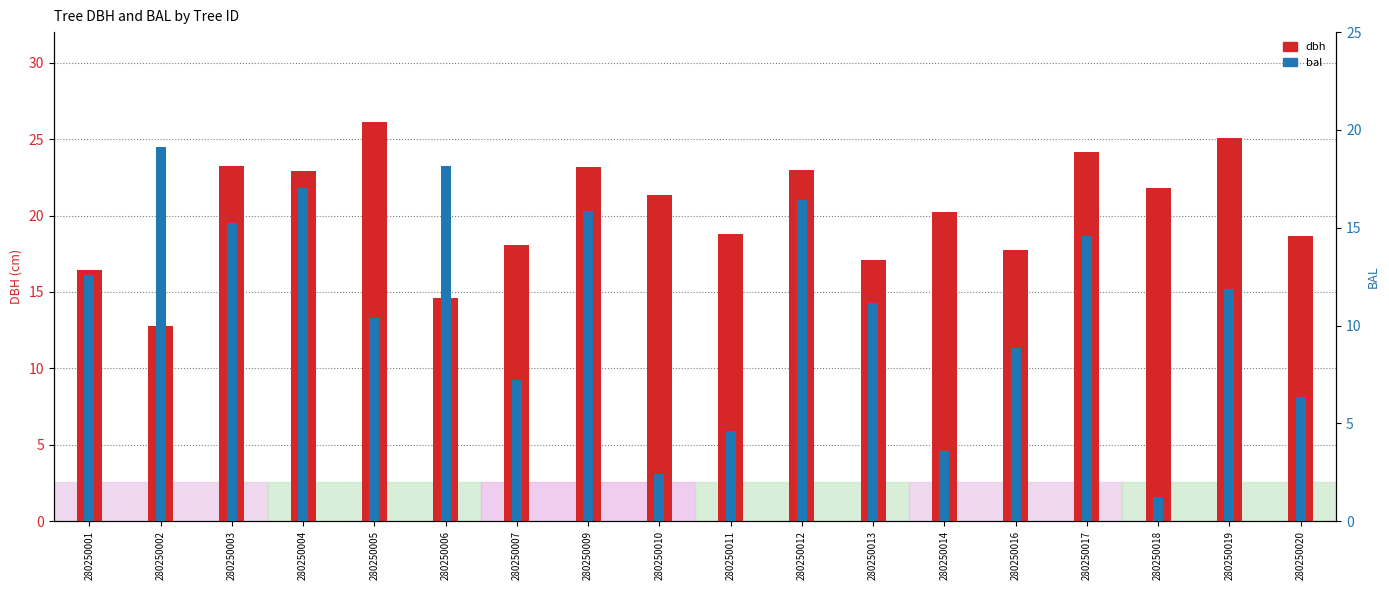

Reading left to right, what are all the values shown in this chart?

dbh: 16.4	12.8	23.2	22.9	26.1	14.6	18.1	23.1	21.4	18.8	23.0	17.1	20.2	17.8	24.1	21.8	25.1	18.6
bal: 12.6	19.1	15.2	17.0	10.4	18.1	7.2	15.8	2.4	4.6	16.4	11.2	3.6	8.8	14.6	1.2	11.9	6.4